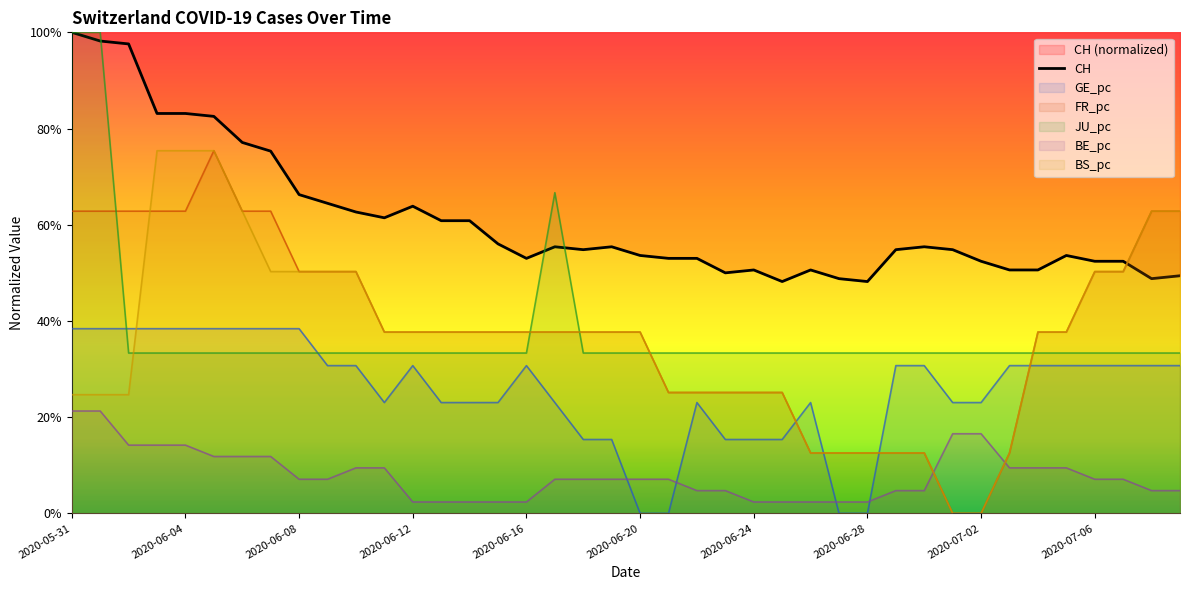

What is the total value across all series at 2020-06-10?

2.4